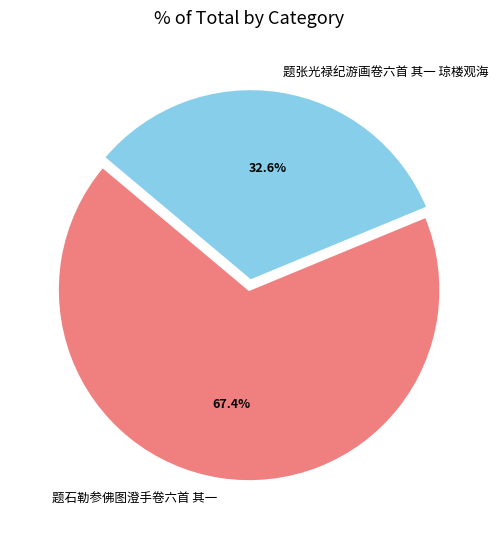

Rank the categories by value from highest to lowest.

题石勒参佛图澄手卷六首 其一, 题张光禄纪游画卷六首 其一 琼楼观海